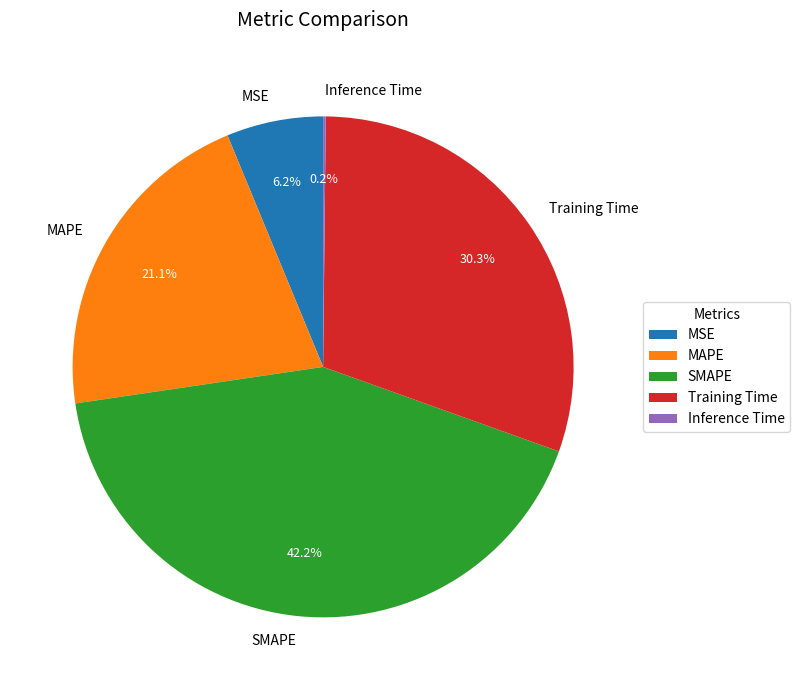

What portion of the pie excludes SMAPE?

57.8%